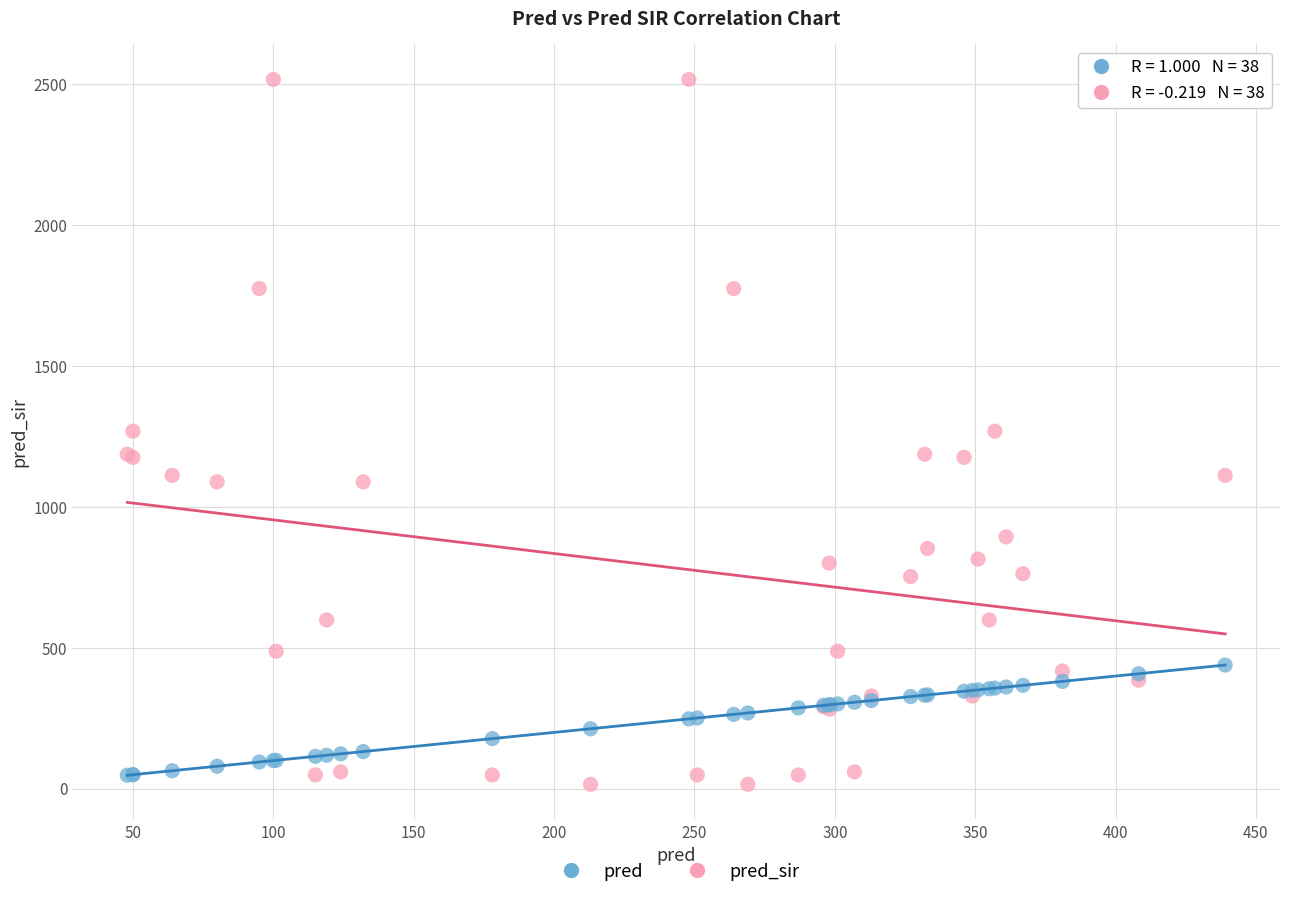

Which series contains the lowest Y value?

pred_sir